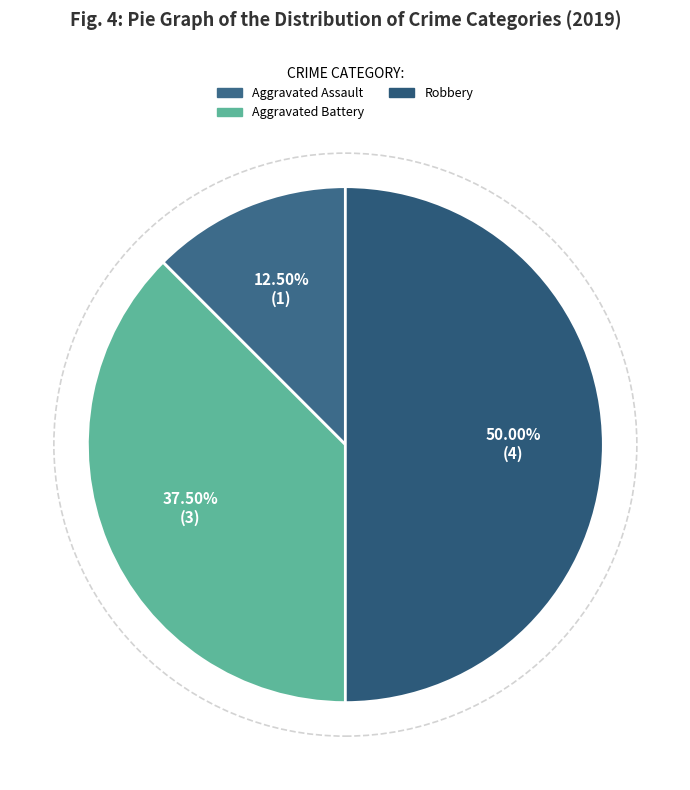

To the nearest percent, what is the average slice percentage?

33%